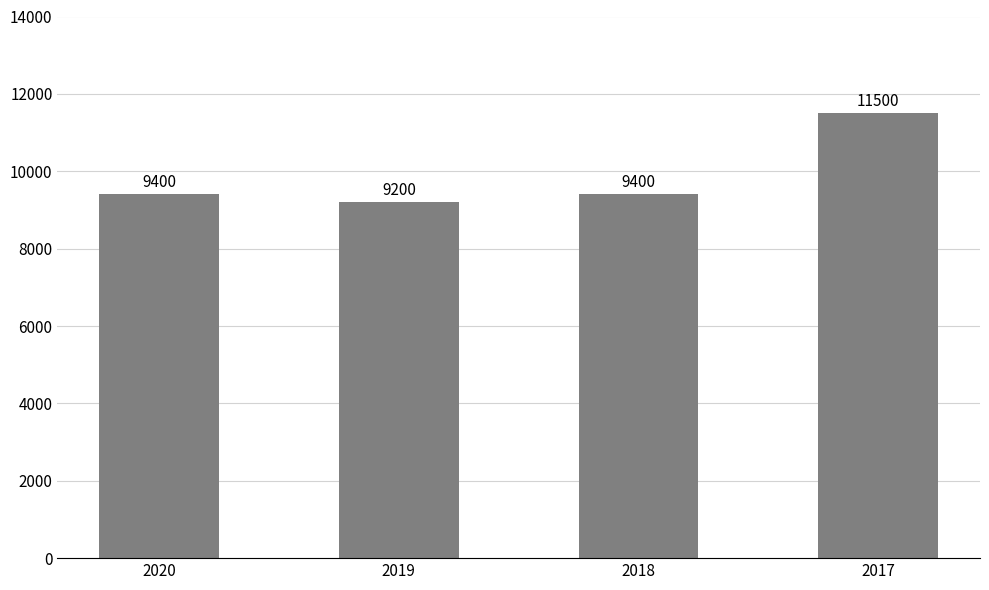

What is the difference between the maximum and second lowest values?

2100